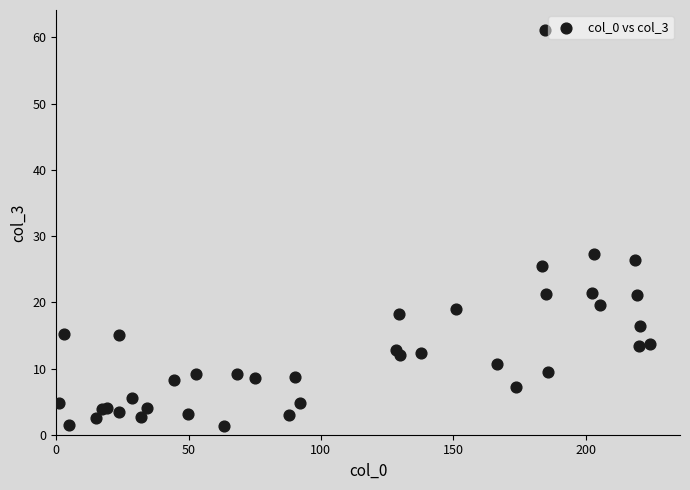

What Y value in the scatter plot is closest to 31?

27.4